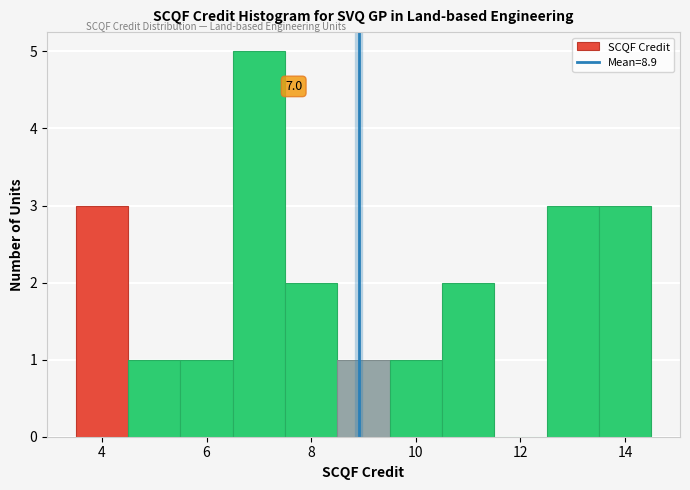

Over which range of the x-axis is the bar tallest?

6.5 to 7.5